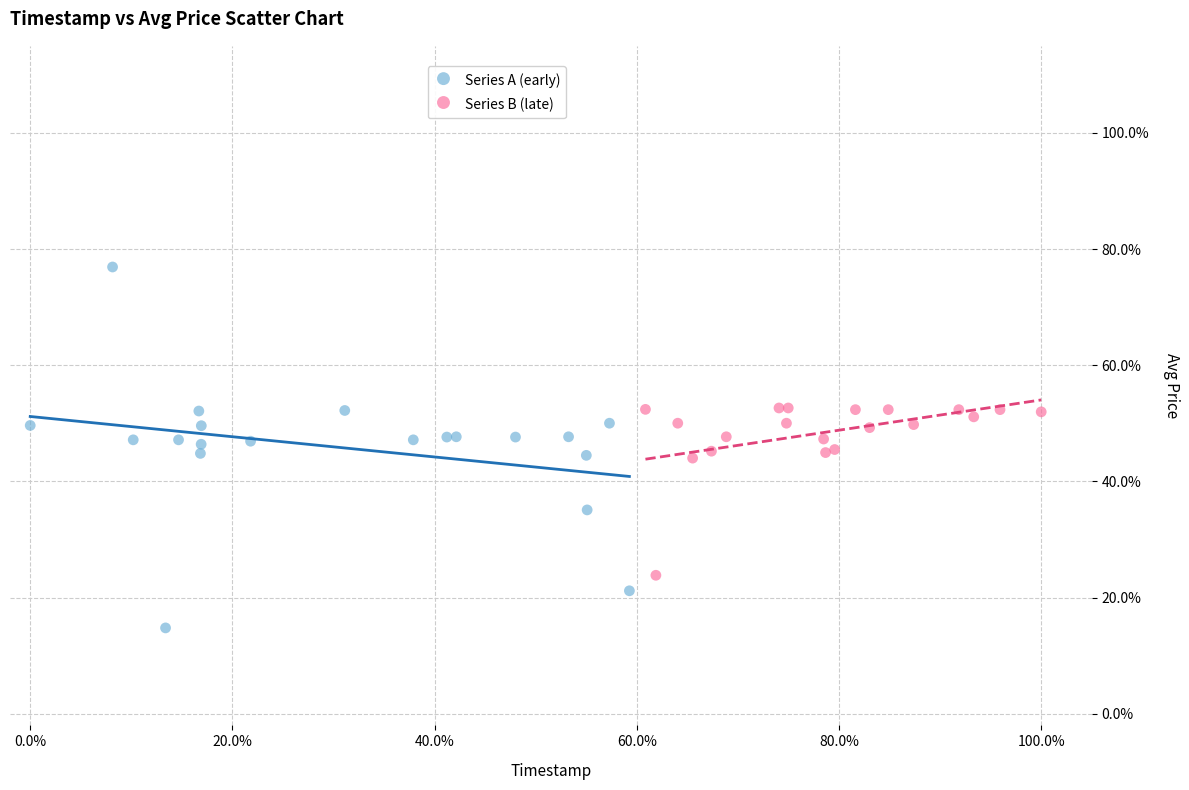

Which series contains the highest Y value?

Series A (early)